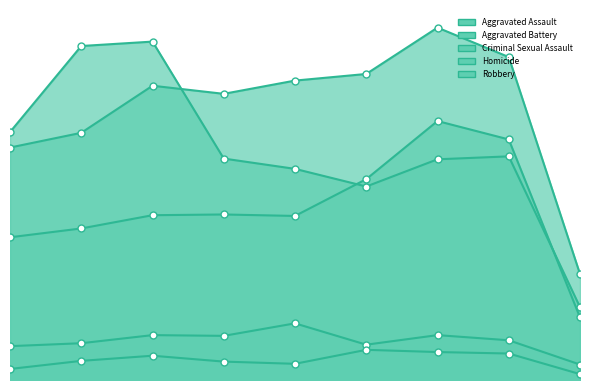

True or false: Criminal Sexual Assault and Robbery cross at least once.

False